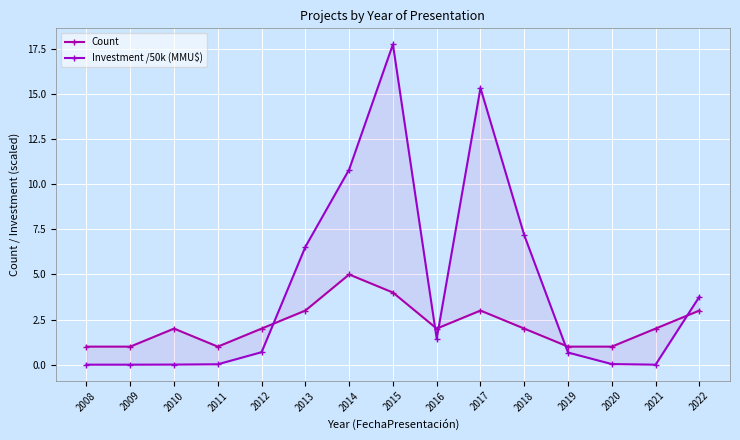

Which label corresponds to the largest value in the chart?

2015